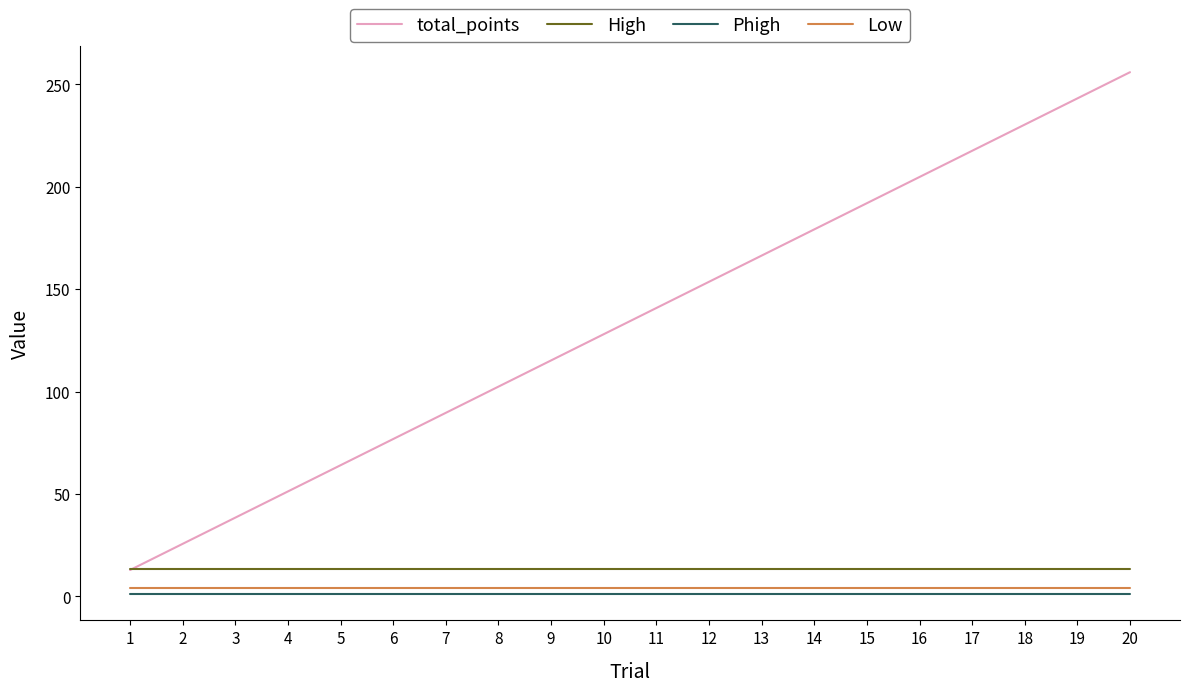

What is the total value across all series at 11?

158.6